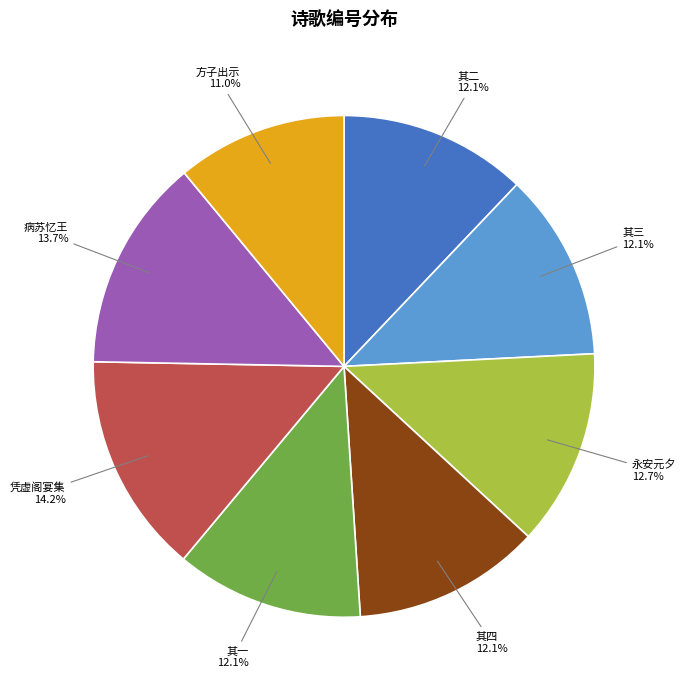

How many segments does this pie chart have?

8